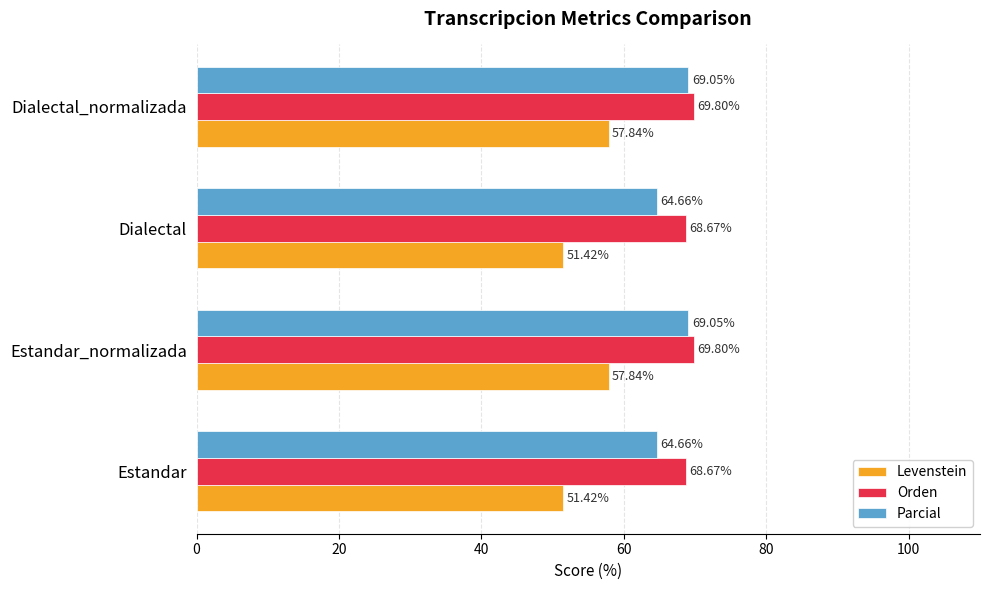

Between Estandar and Estandar_normalizada, which series saw the biggest shift?

Levenstein